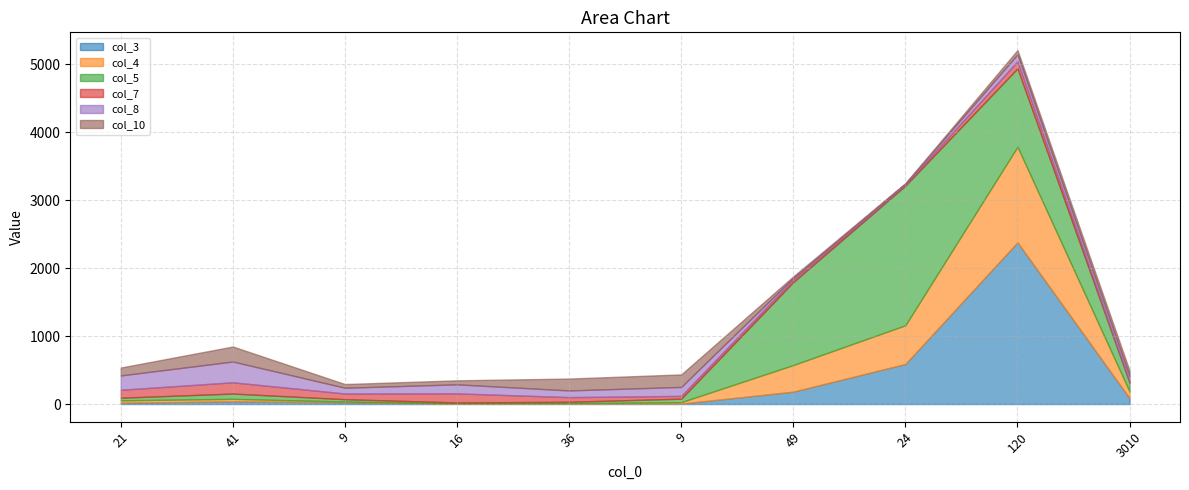

The col_7 series shows 26 at 49. True or false?

False